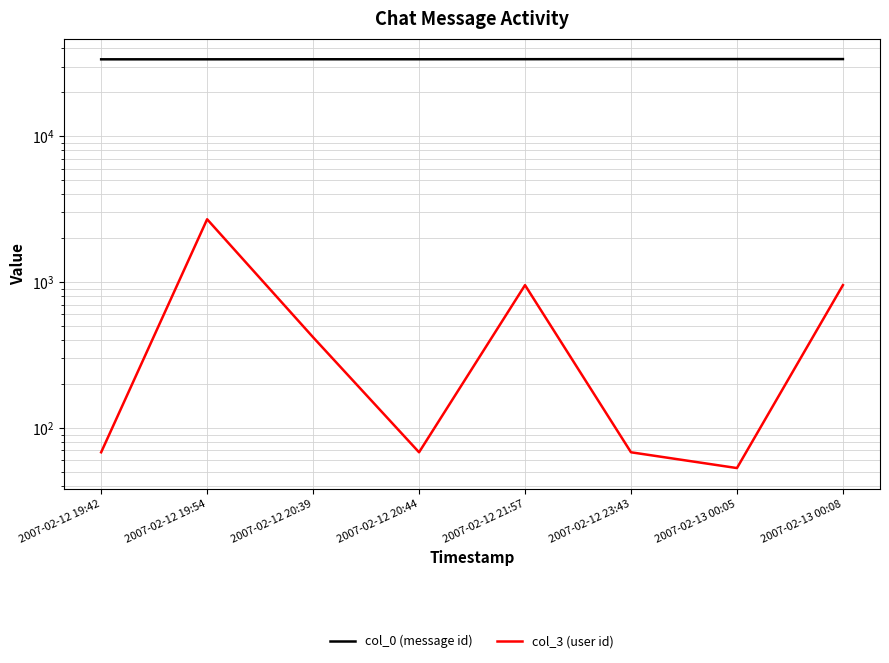

True or false: col_3 (user id) and col_0 (message id) intersect in this chart.

False